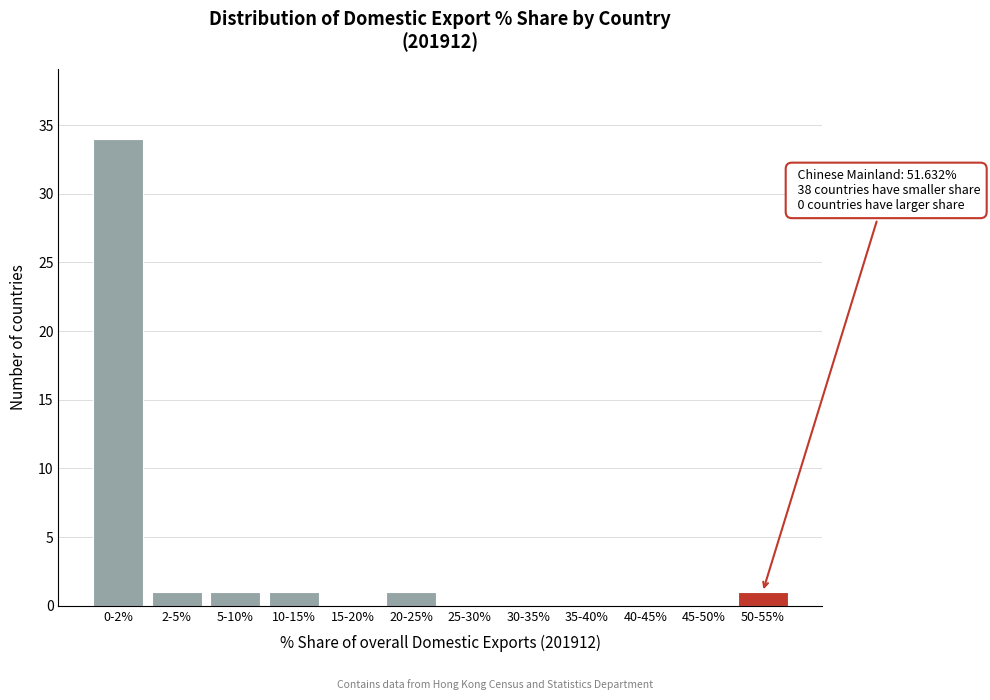

Reading left to right, list all the values displayed in this chart.

0-2%=34	2-5%=1	5-10%=1	10-15%=1	15-20%=0	20-25%=1	25-30%=0	30-35%=0	35-40%=0	40-45%=0	45-50%=0	50-55%=1